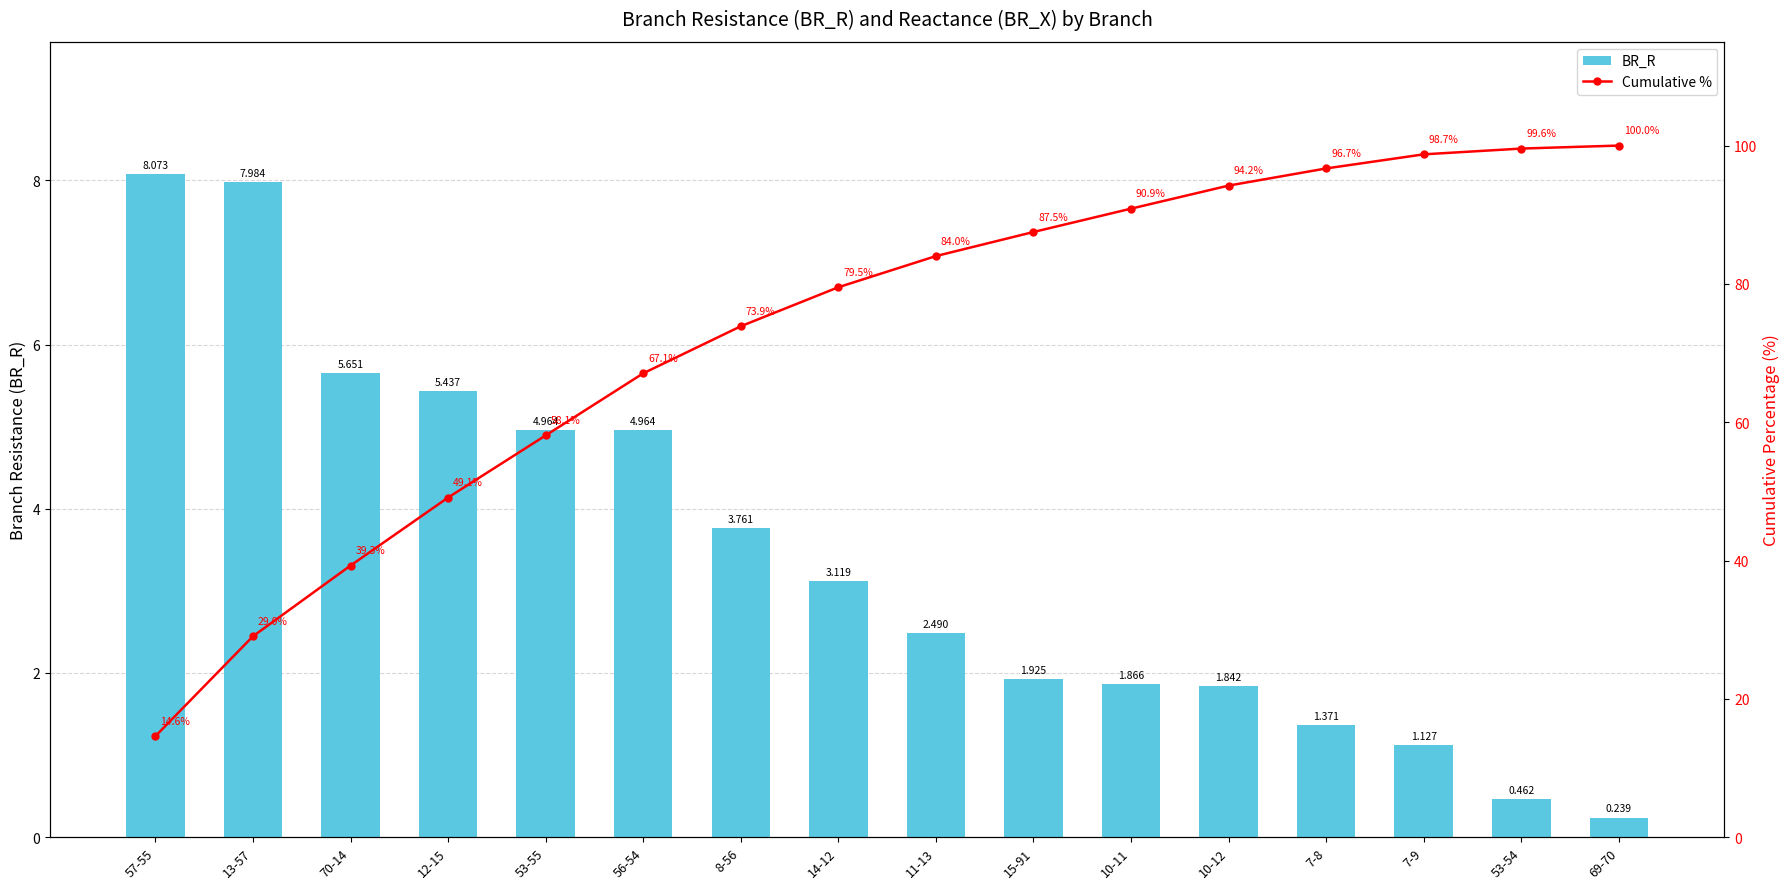

Which series changed the most between 57-55 and 10-11?

Cumulative %